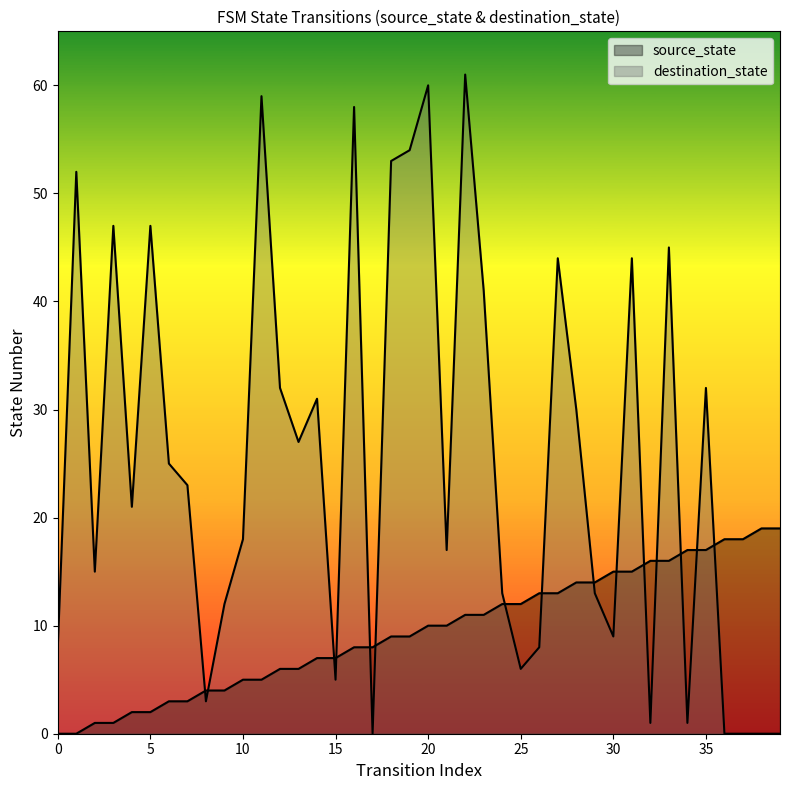

How many positive values does the destination_state series have?

35